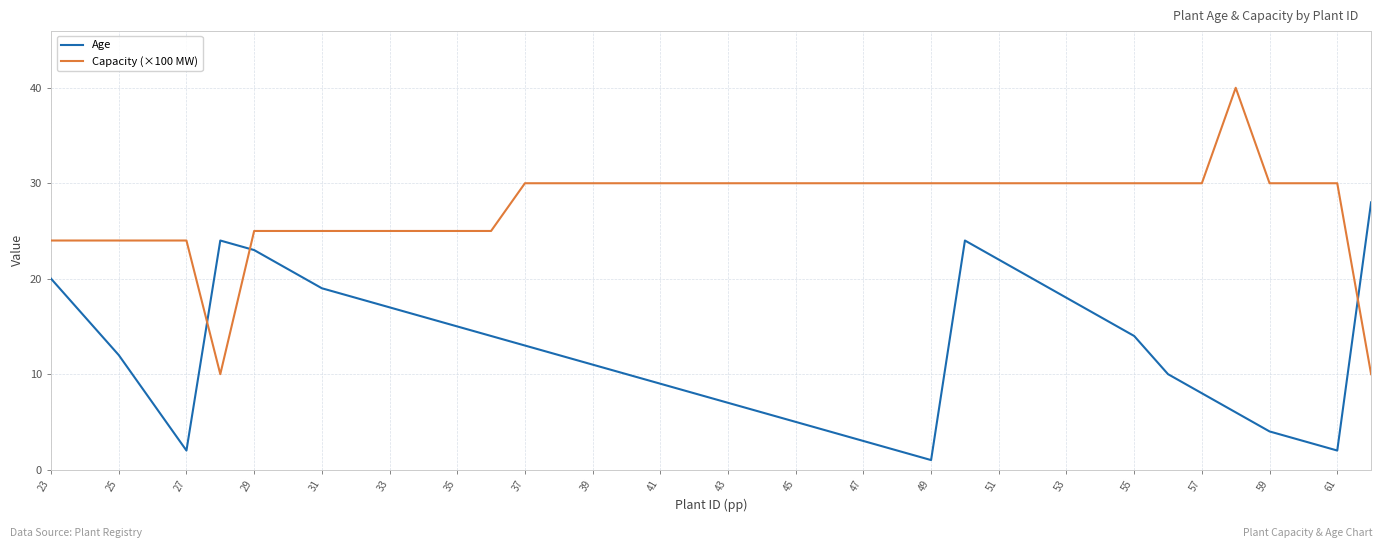

Which series has the largest total across all categories?

Capacity (×100 MW)